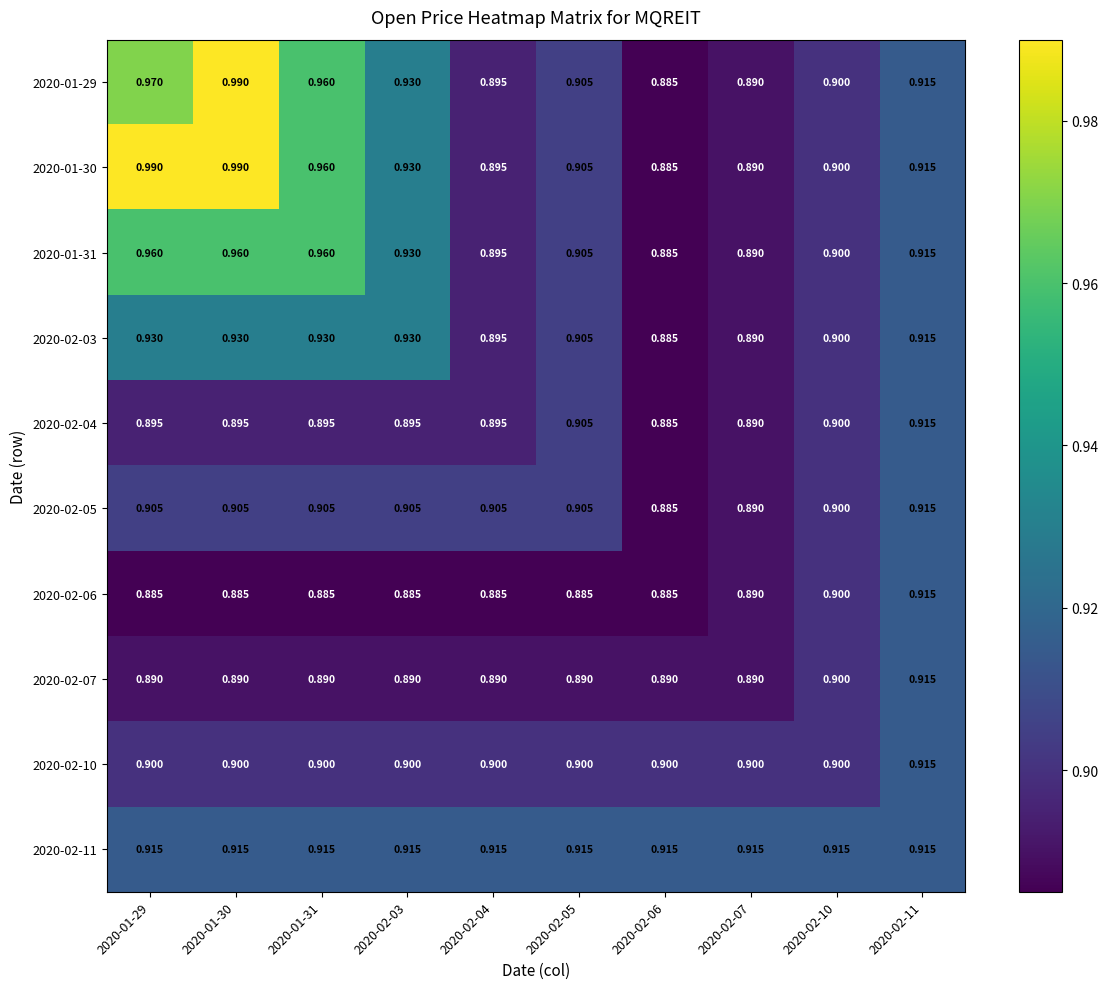

Which series has the largest total across all categories?

2020-01-30